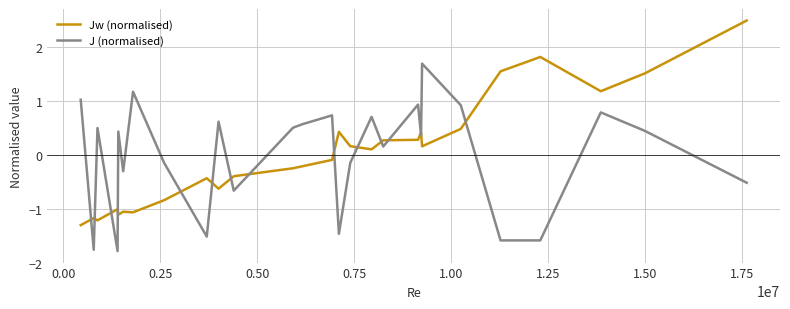

True or false: J (normalised) and Jw (normalised) cross at least once.

True